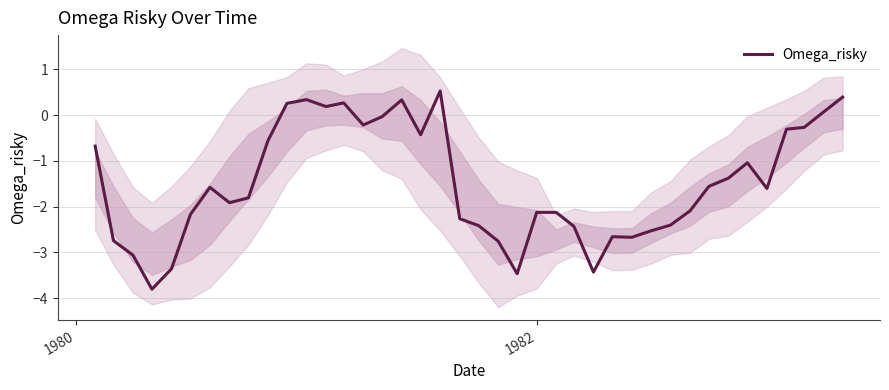

Does the chart display data point markers on the line(s)?

No